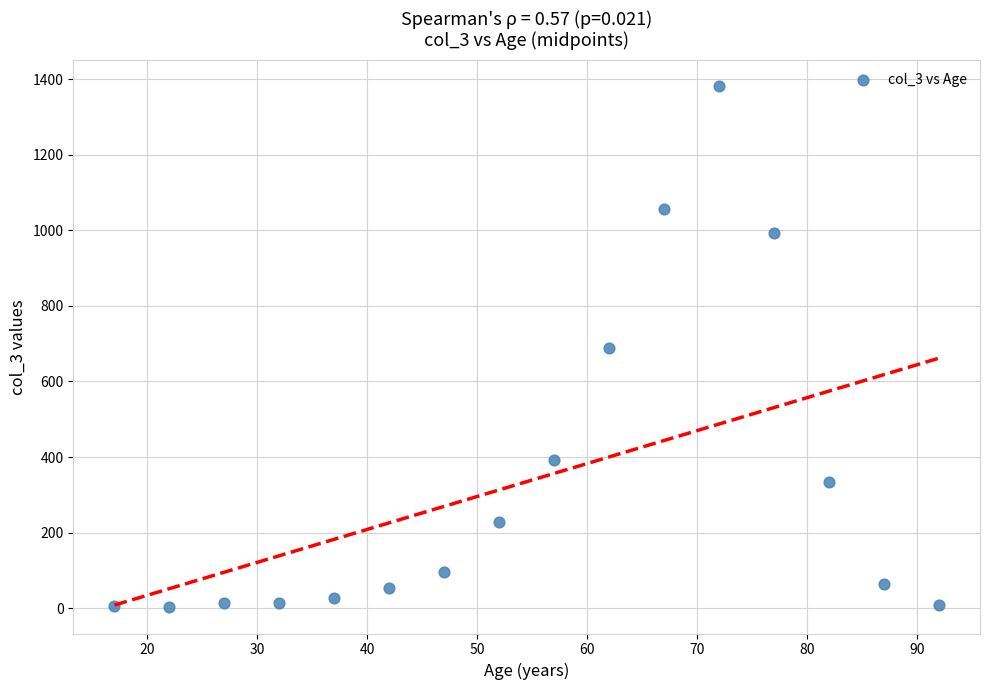

What is the range of Y values (max minus min)?

1379